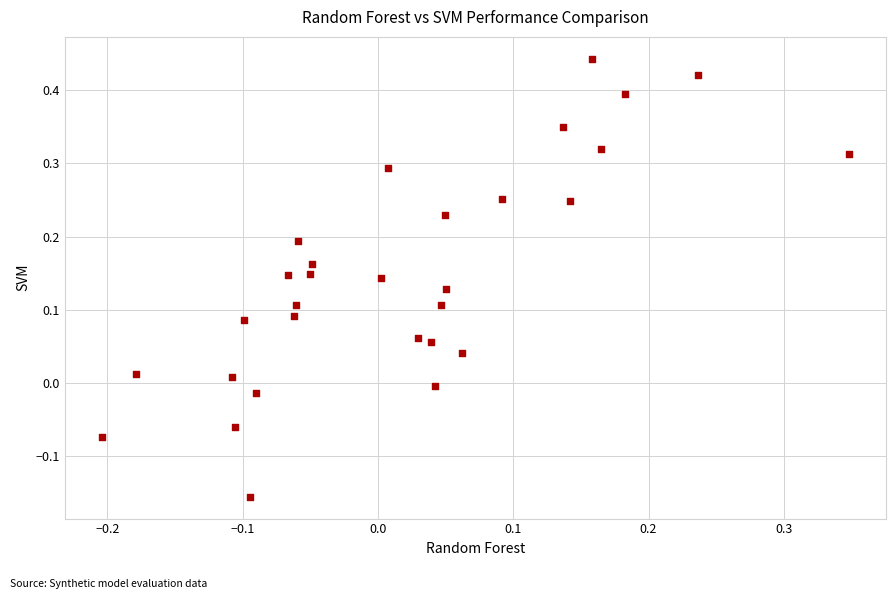

What is the range of Y values (max minus min)?

0.6